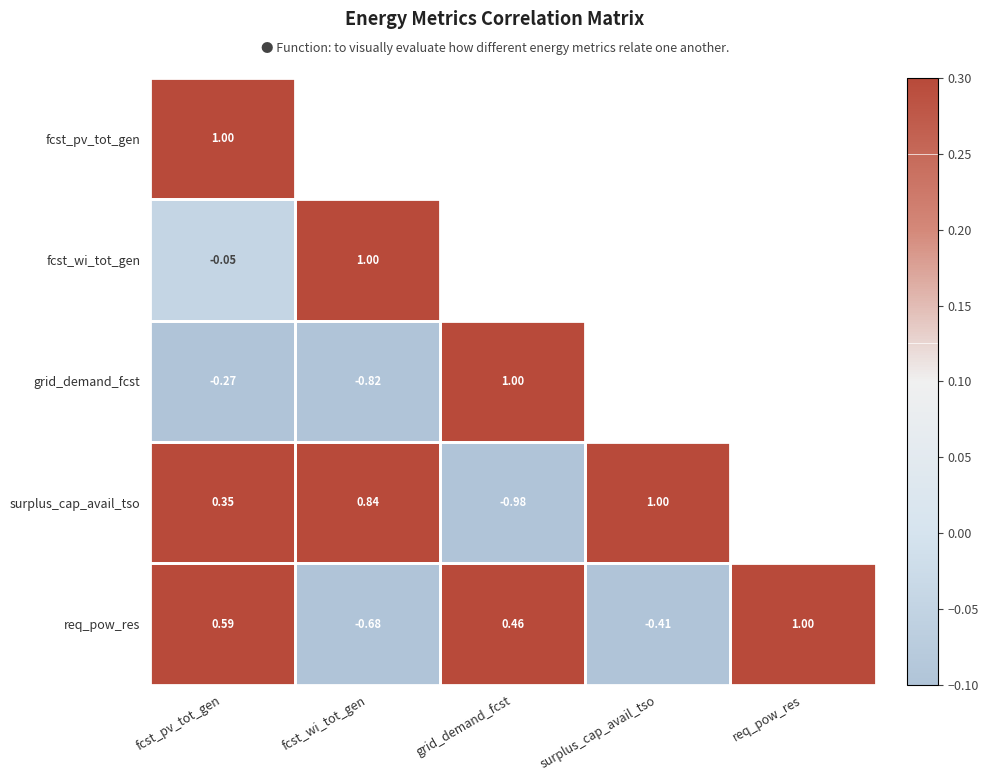

At which label is req_pow_res closest to 0?

surplus_cap_avail_tso